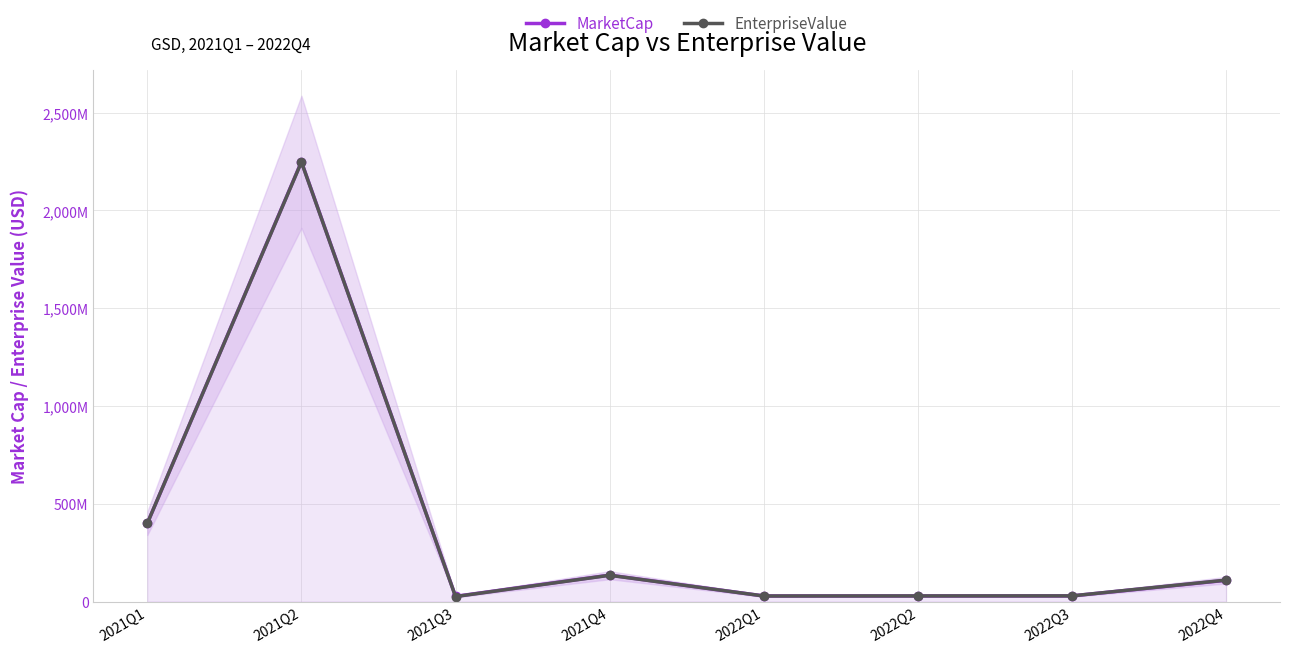

Between 2021Q4 and 2022Q1, which series saw the biggest shift?

MarketCap